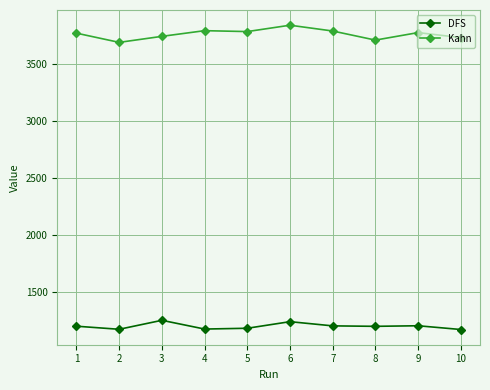

Where is the first local minimum for DFS?

2